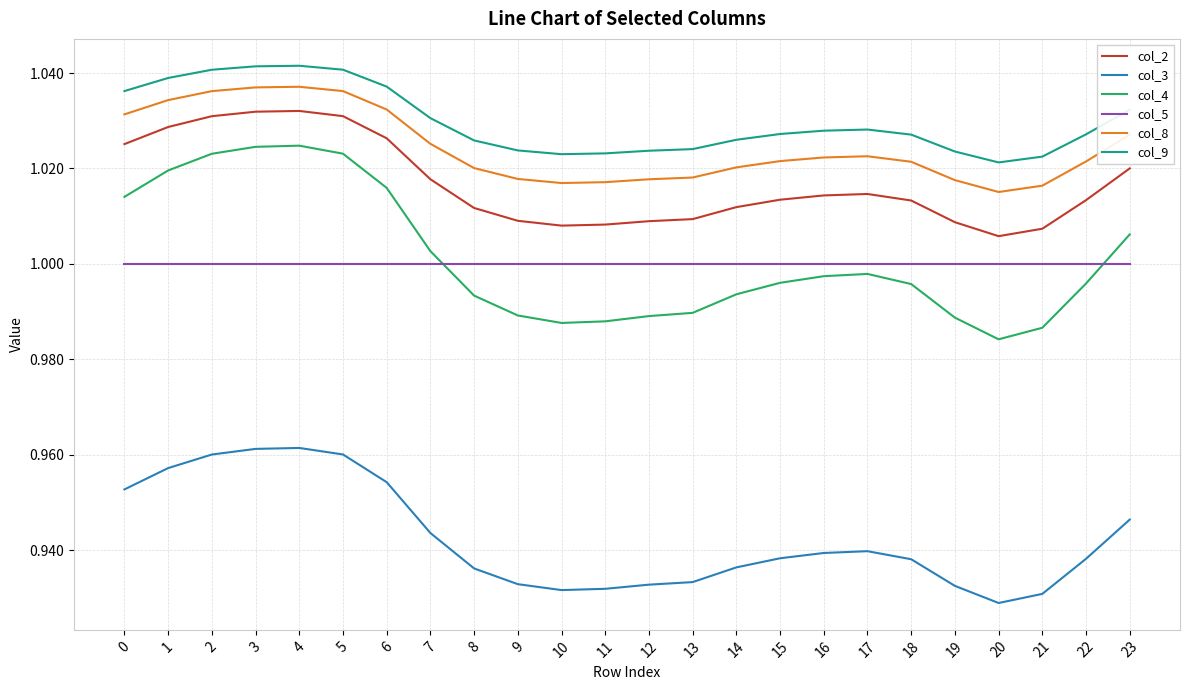

The value of col_8 at 21 is 1.0. True or false?

True